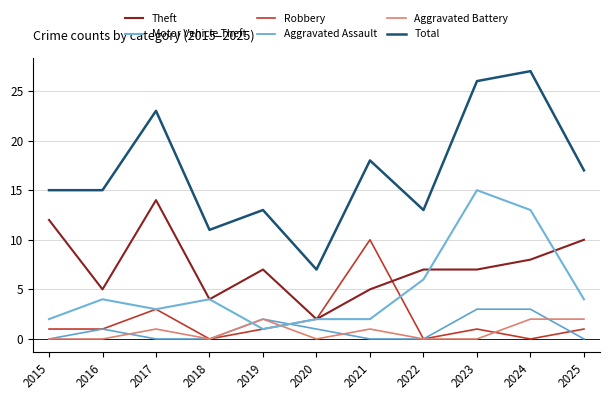

At which category does the chart reach its minimum across all series?

2018